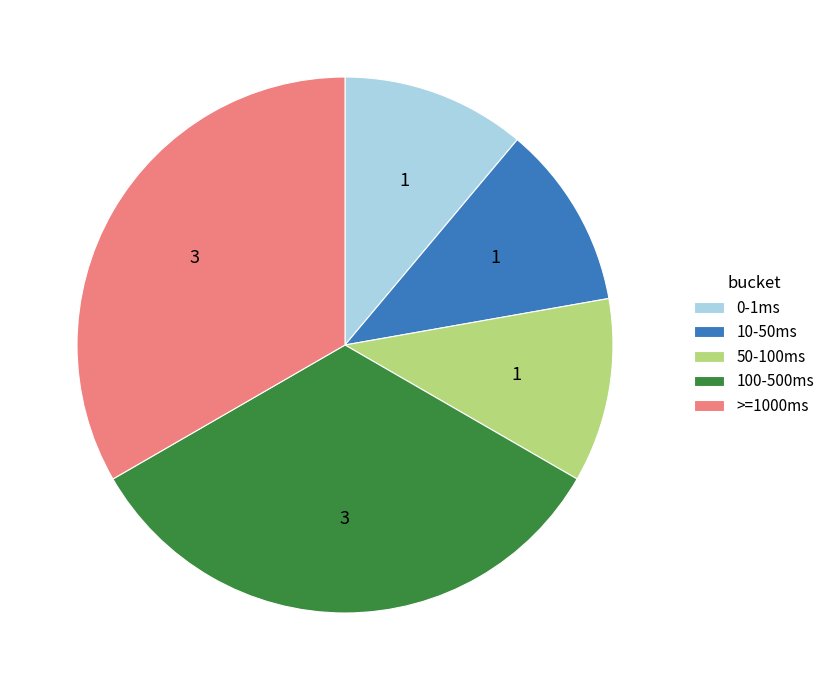

Is there a majority slice in this chart?

No